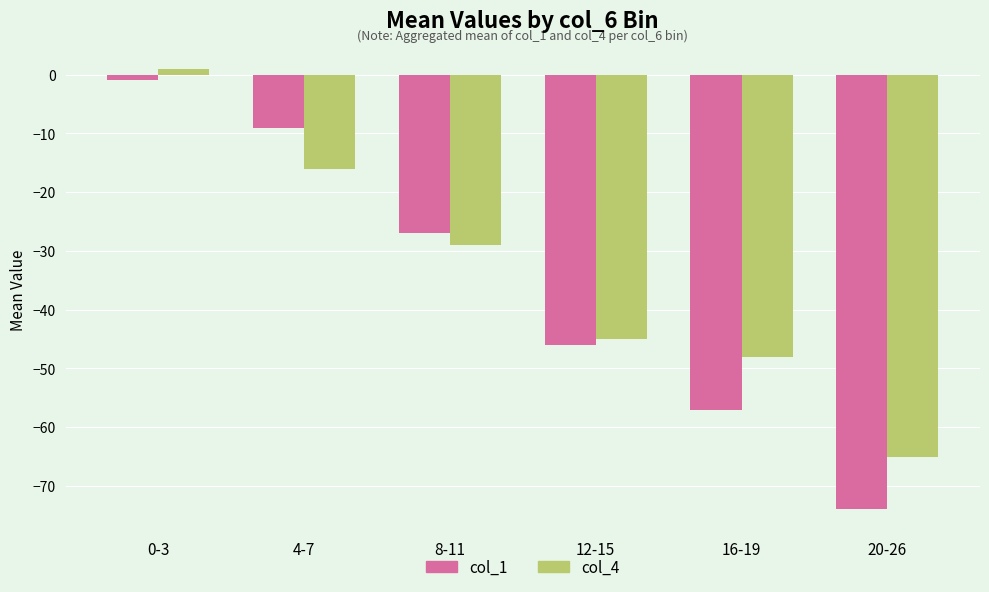

At how many categories does at least one series exceed -40?

3